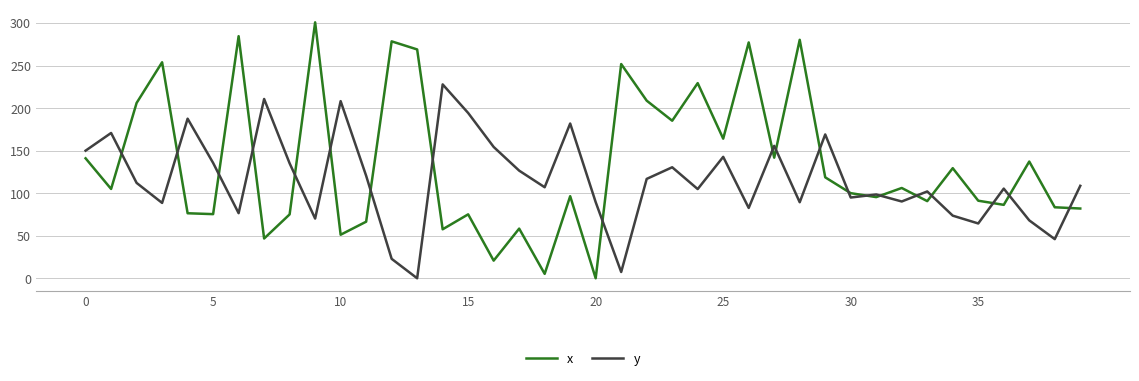

Which series has the largest total across all categories?

x